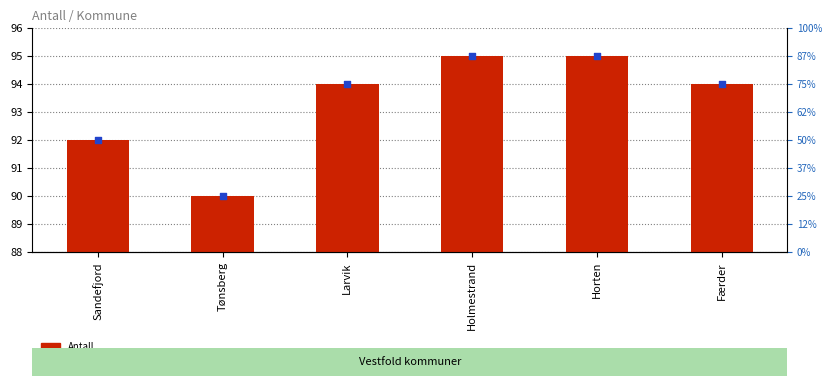

Which series has the largest total across all categories?

Antall